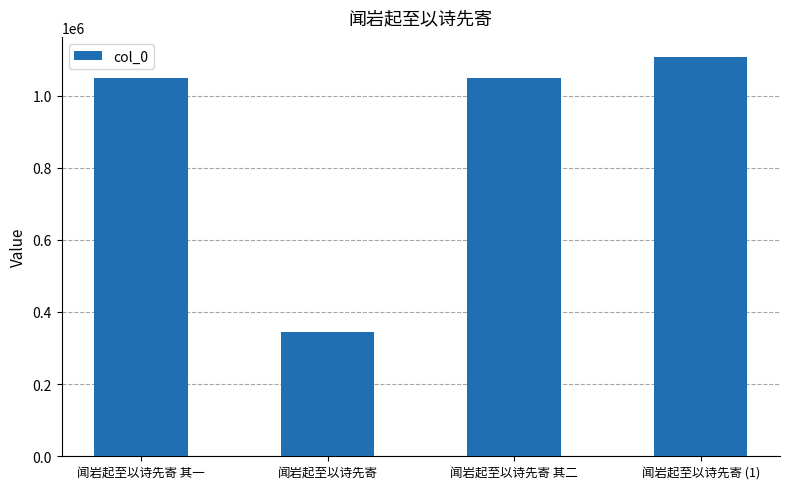

Is it true that the value at 闻岩起至以诗先寄 (1) is 1107206?

True